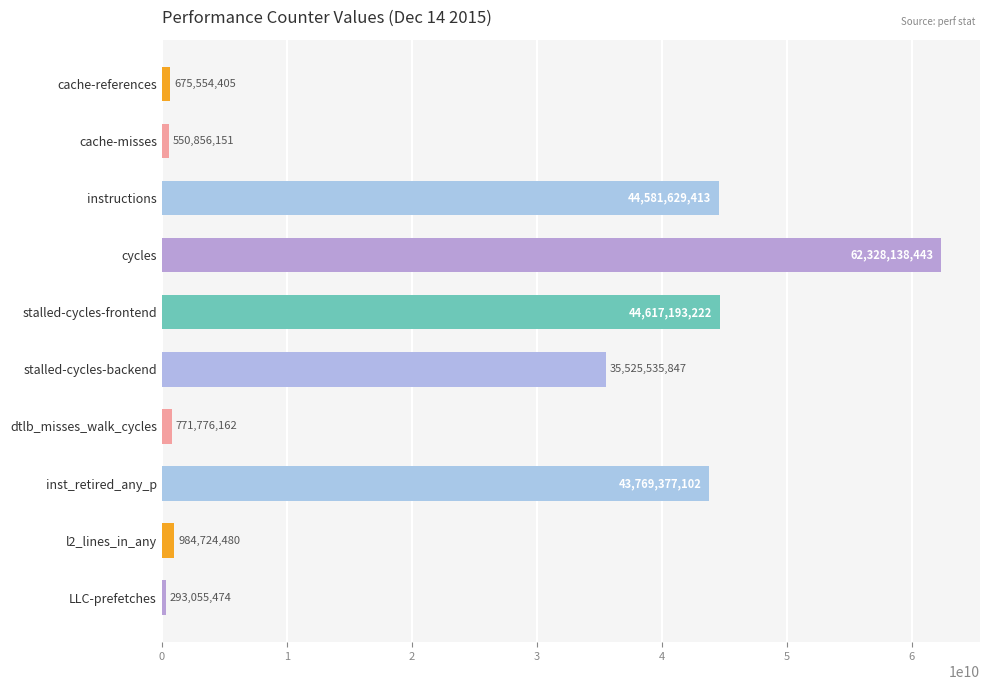

Which has a higher value, stalled-cycles-frontend or stalled-cycles-backend?

stalled-cycles-frontend